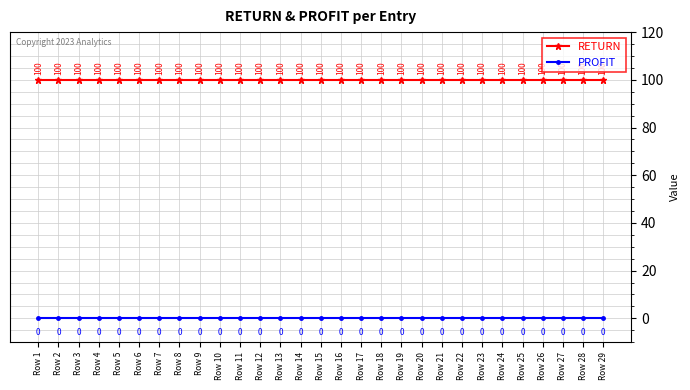

True or false: RETURN and PROFIT cross at least once.

False